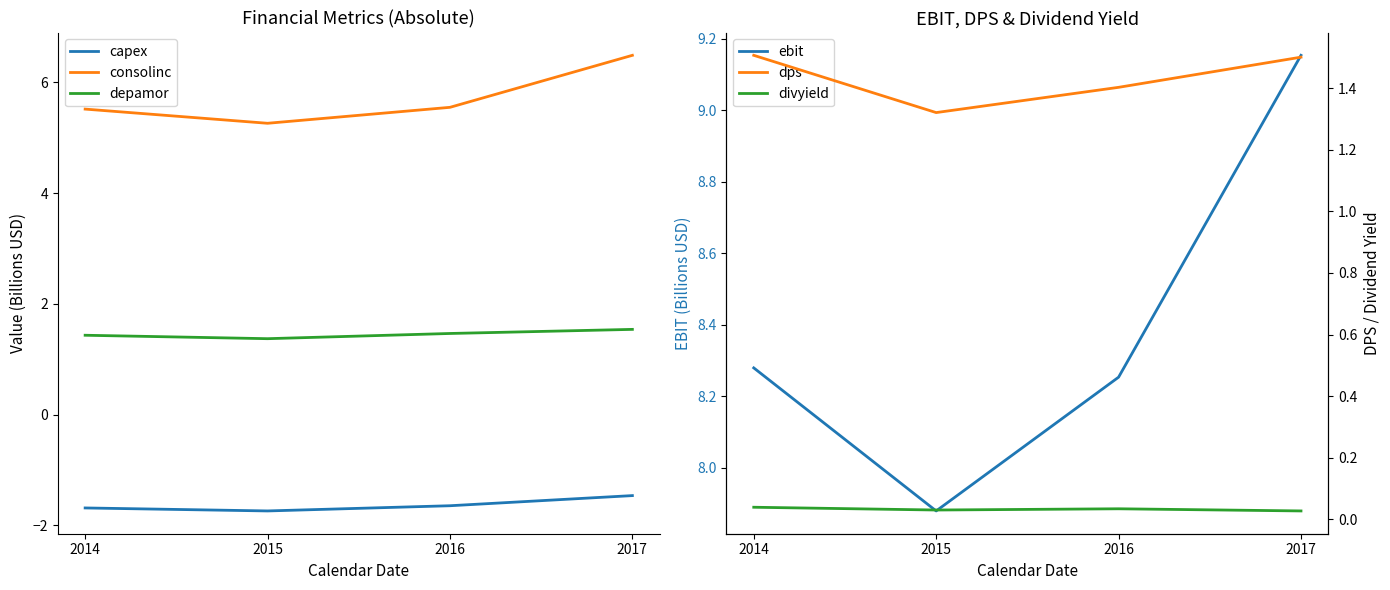

At how many categories does at least one series exceed 8?

3